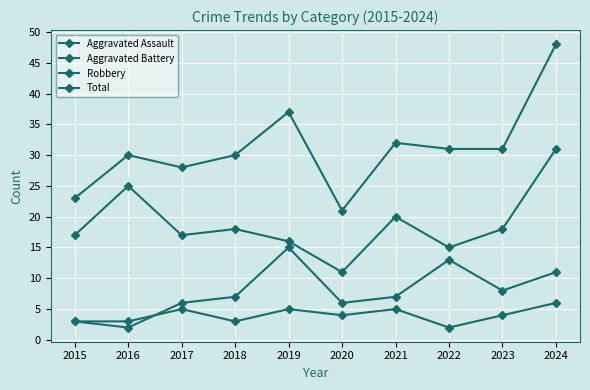

Count the number of categories in the chart.

10